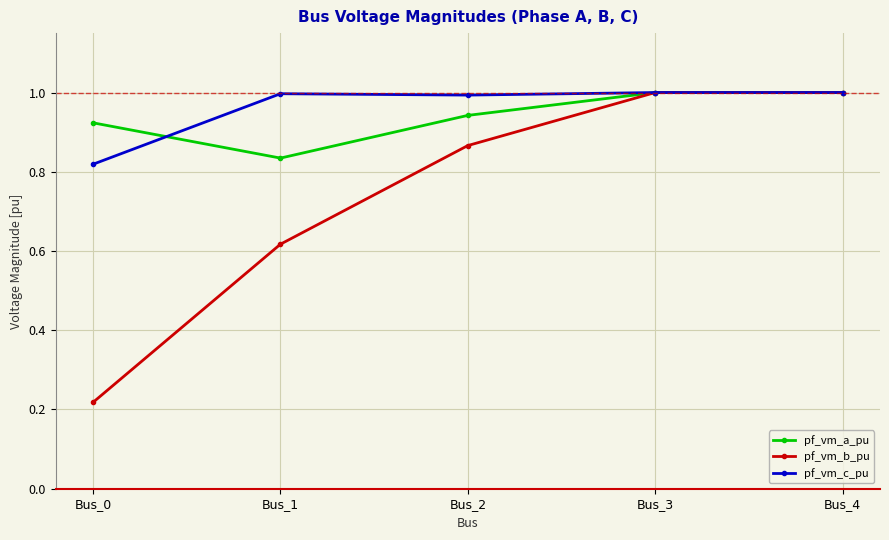

At which label is pf_vm_b_pu closest to 0?

Bus_0